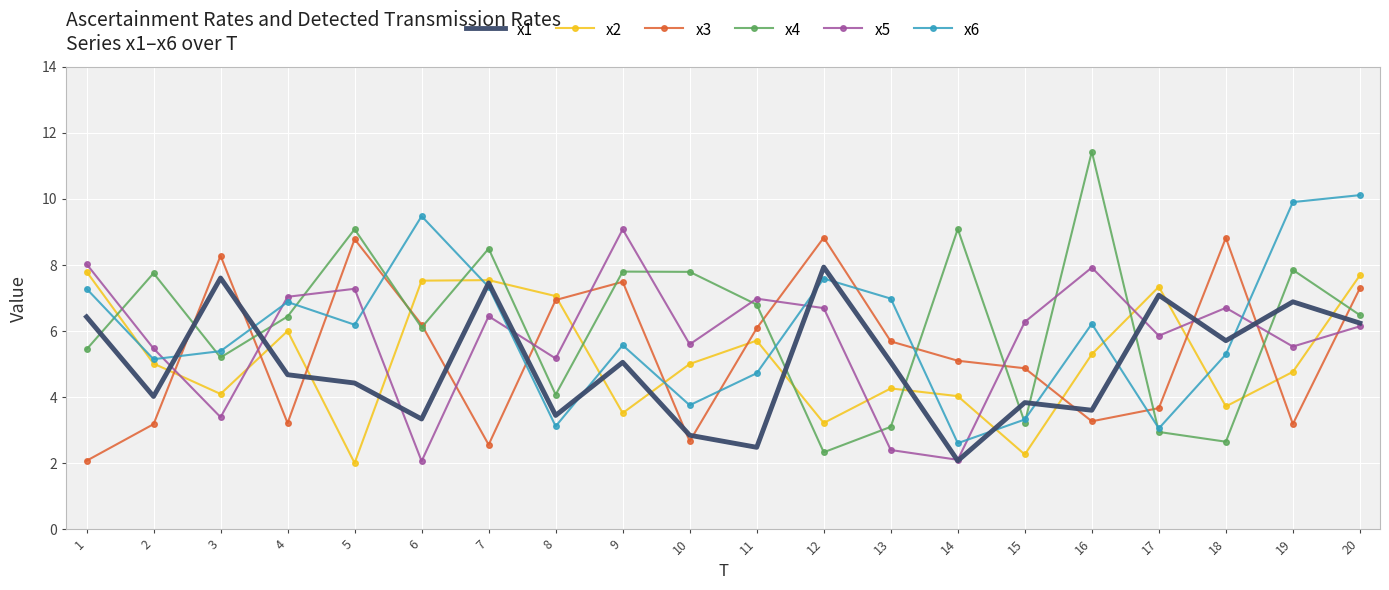

What is the difference between the second highest and second lowest values in the x5 series?

5.9